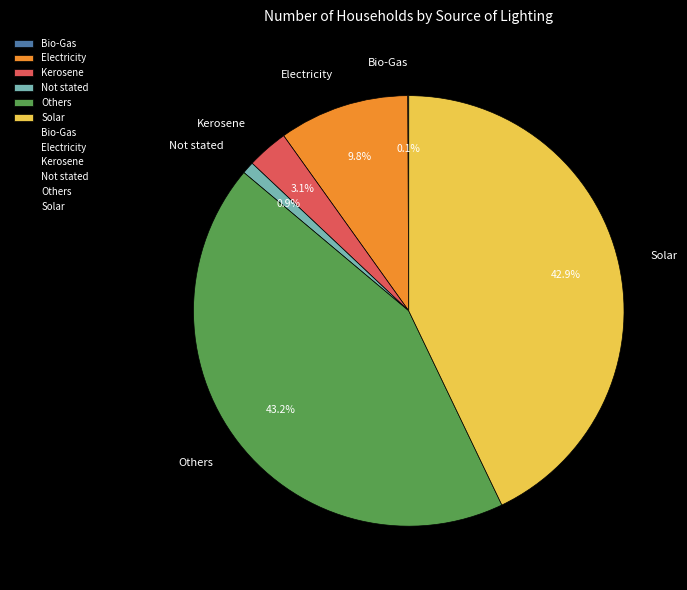

Is there a majority slice in this chart?

No